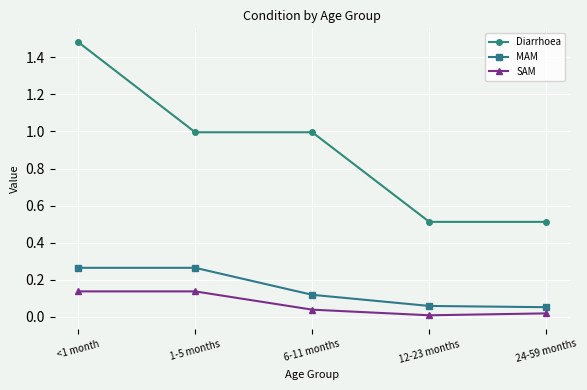

What is the total value across all series at 6-11 months?

1.2